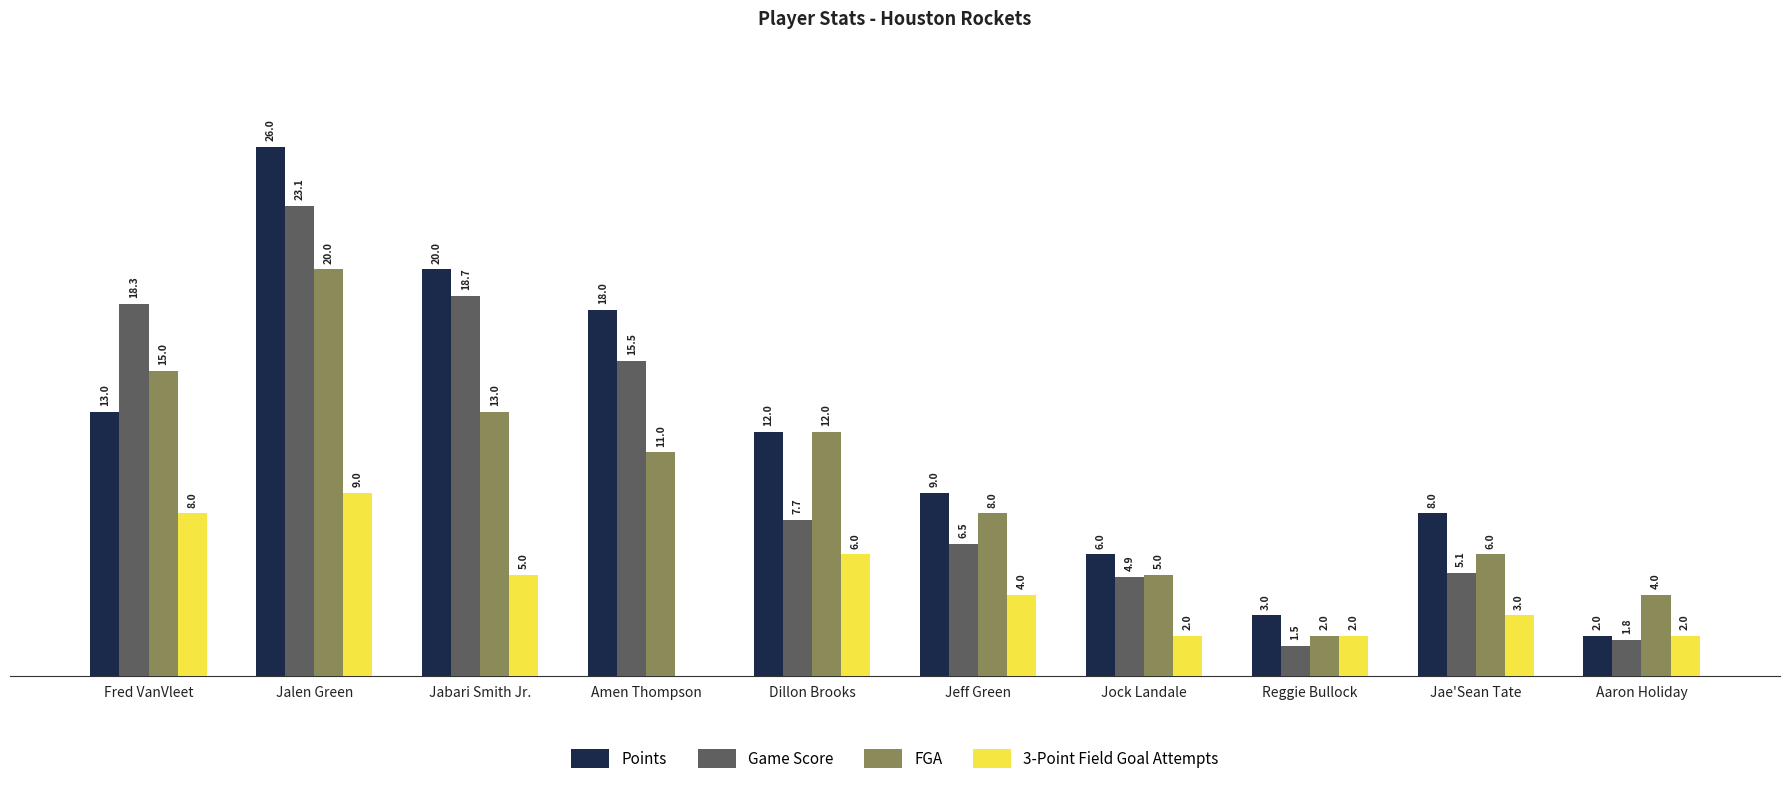

Between Jeff Green and Jae'Sean Tate, which series saw the biggest shift?

FGA